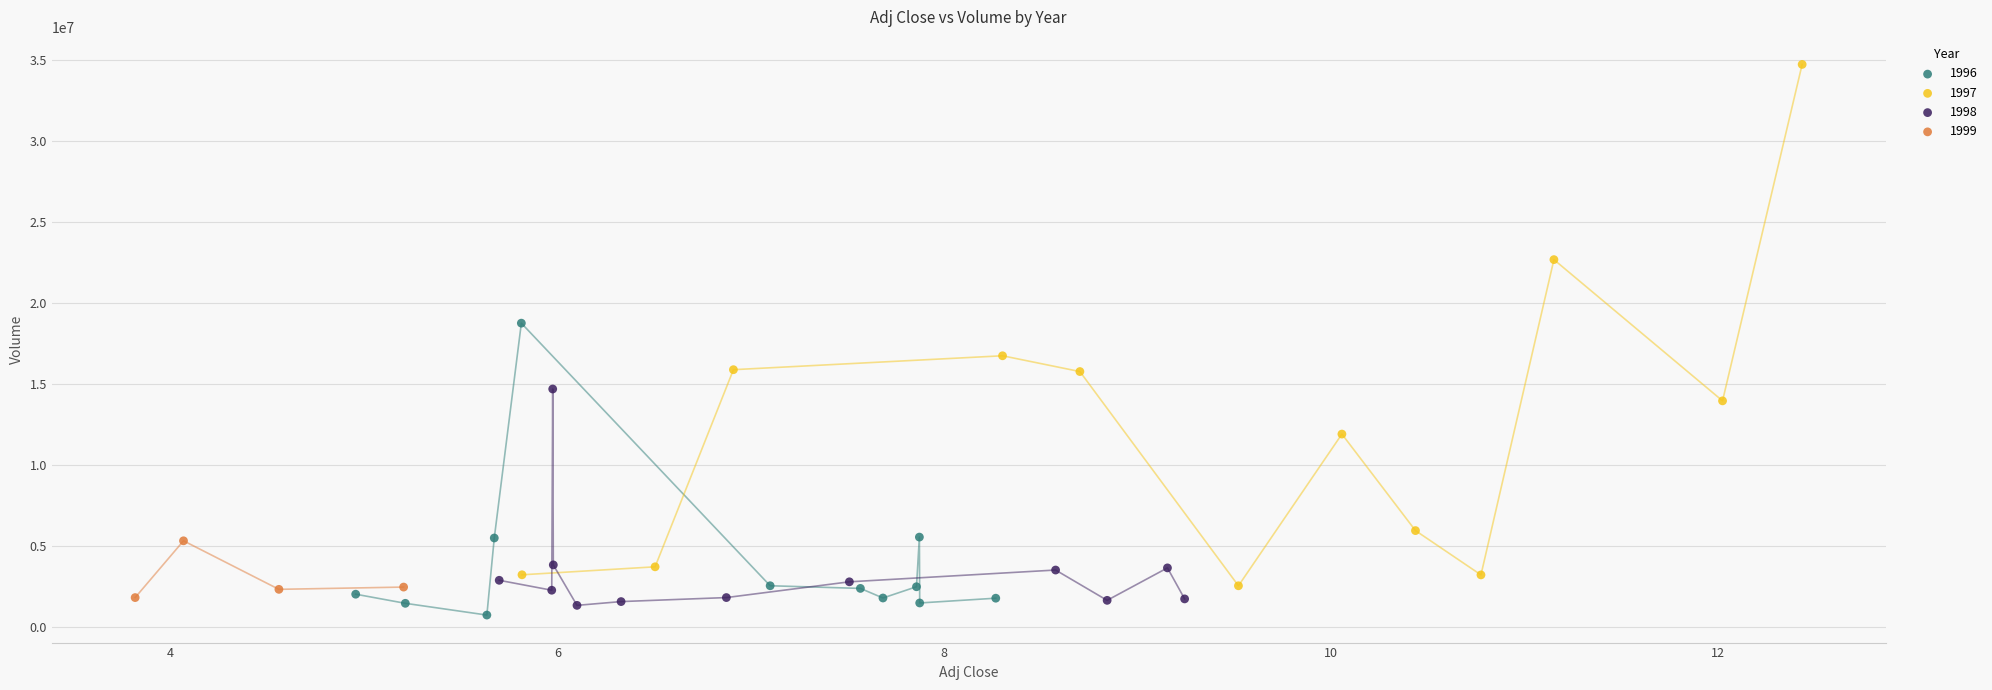

Which series has the largest Y range (max minus min)?

1997